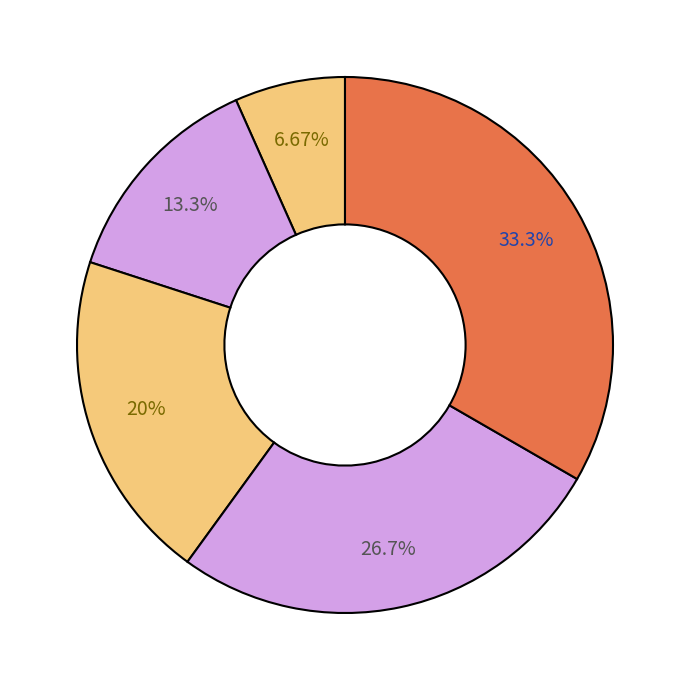

How many segments does this pie chart have?

5